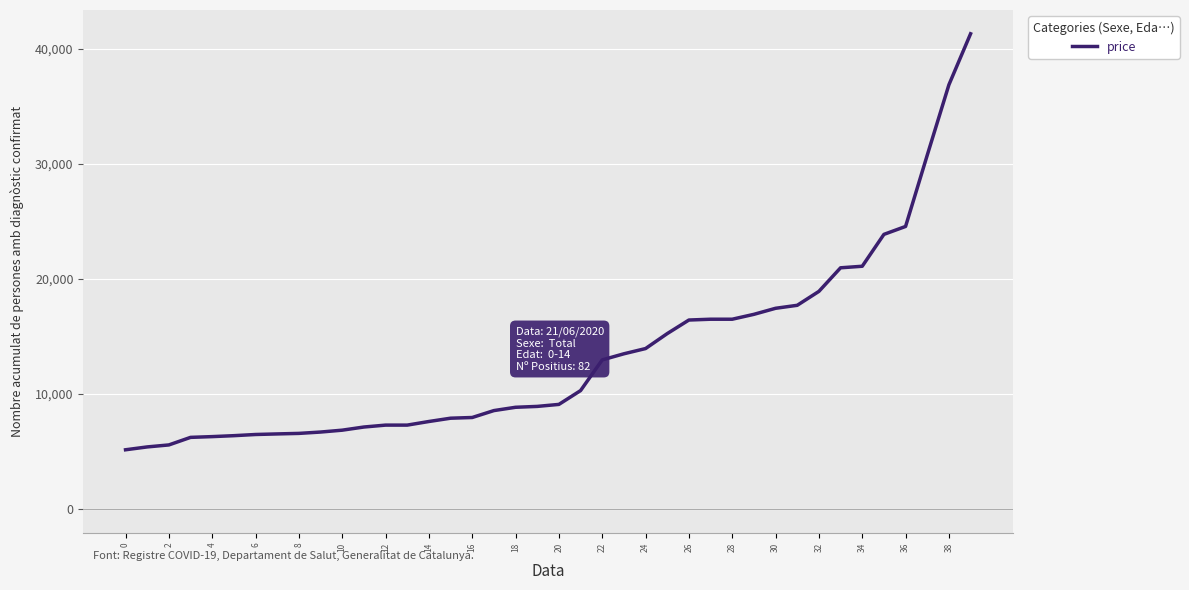

What is the smallest value displayed?

5151